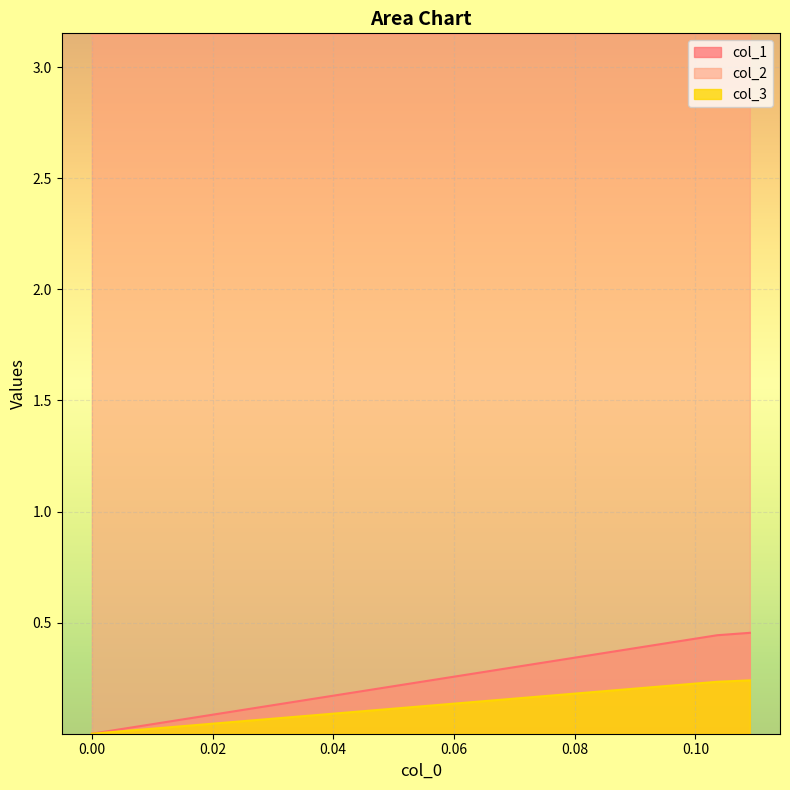

Which series changed the most between −0.02 and 0.02?

col_1